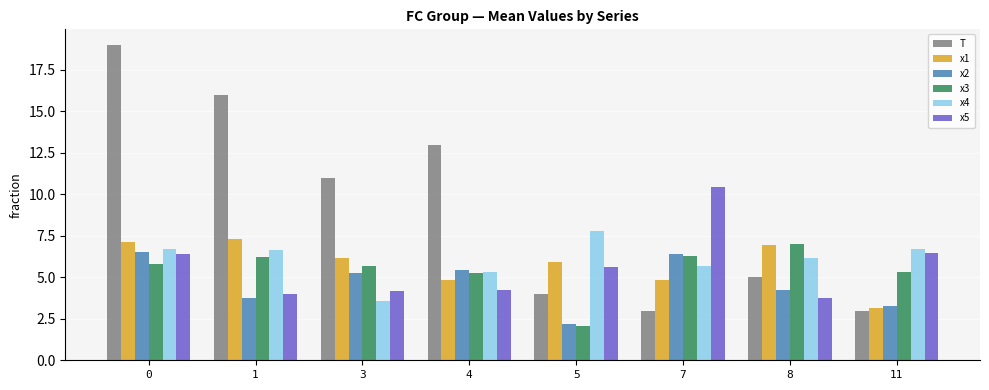

Read the x1 value at 0.

7.1